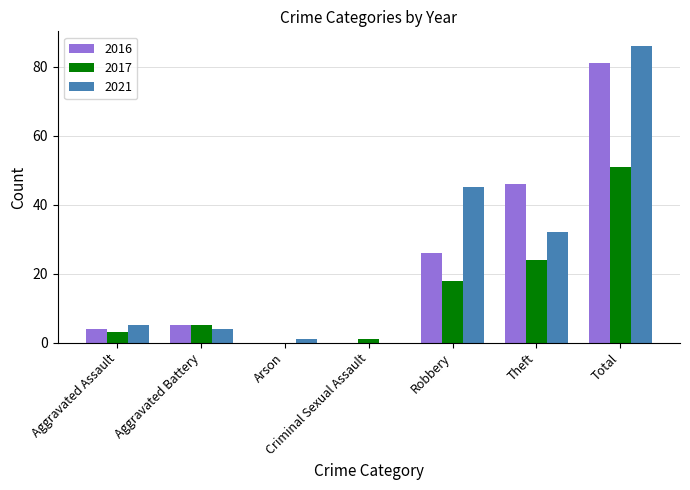

How many values in 2017 are above zero?

6